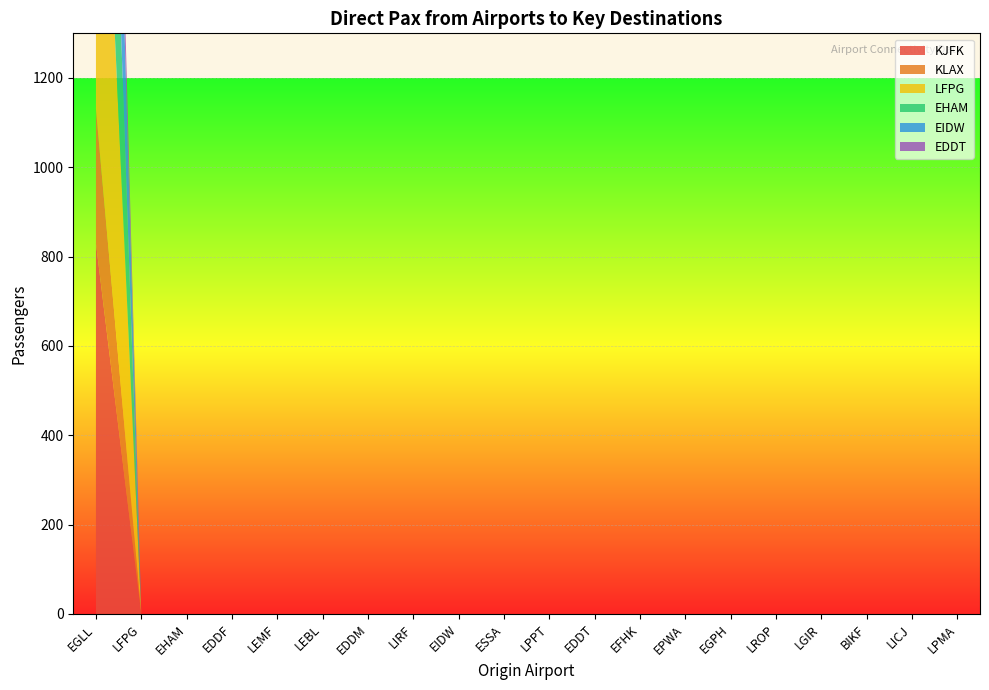

Reading left to right, extract all data points from this chart.

KJFK: EGLL=830	LFPG=0	EHAM=0	EDDF=0	LEMF=0	LEBL=0	EDDM=0	LIRF=0	EIDW=0	ESSA=0	LPPT=0	EDDT=0	EFHK=0	EPWA=0	EGPH=0	LROP=0	LGIR=0	BIKF=0	LICJ=0	LPMA=0
KLAX: EGLL=300	LFPG=0	EHAM=0	EDDF=0	LEMF=0	LEBL=0	EDDM=0	LIRF=0	EIDW=0	ESSA=0	LPPT=0	EDDT=0	EFHK=0	EPWA=0	EGPH=0	LROP=0	LGIR=0	BIKF=0	LICJ=0	LPMA=0
LFPG: EGLL=1094	LFPG=0	EHAM=0	EDDF=0	LEMF=0	LEBL=0	EDDM=0	LIRF=0	EIDW=0	ESSA=0	LPPT=0	EDDT=0	EFHK=0	EPWA=0	EGPH=0	LROP=0	LGIR=0	BIKF=0	LICJ=0	LPMA=0
EHAM: EGLL=698	LFPG=0	EHAM=0	EDDF=0	LEMF=0	LEBL=0	EDDM=0	LIRF=0	EIDW=0	ESSA=0	LPPT=0	EDDT=0	EFHK=0	EPWA=0	EGPH=0	LROP=0	LGIR=0	BIKF=0	LICJ=0	LPMA=0
EIDW: EGLL=613	LFPG=0	EHAM=0	EDDF=0	LEMF=0	LEBL=0	EDDM=0	LIRF=0	EIDW=0	ESSA=0	LPPT=0	EDDT=0	EFHK=0	EPWA=0	EGPH=0	LROP=0	LGIR=0	BIKF=0	LICJ=0	LPMA=0
EDDT: EGLL=219	LFPG=0	EHAM=0	EDDF=0	LEMF=0	LEBL=0	EDDM=0	LIRF=0	EIDW=0	ESSA=0	LPPT=0	EDDT=0	EFHK=0	EPWA=0	EGPH=0	LROP=0	LGIR=0	BIKF=0	LICJ=0	LPMA=0